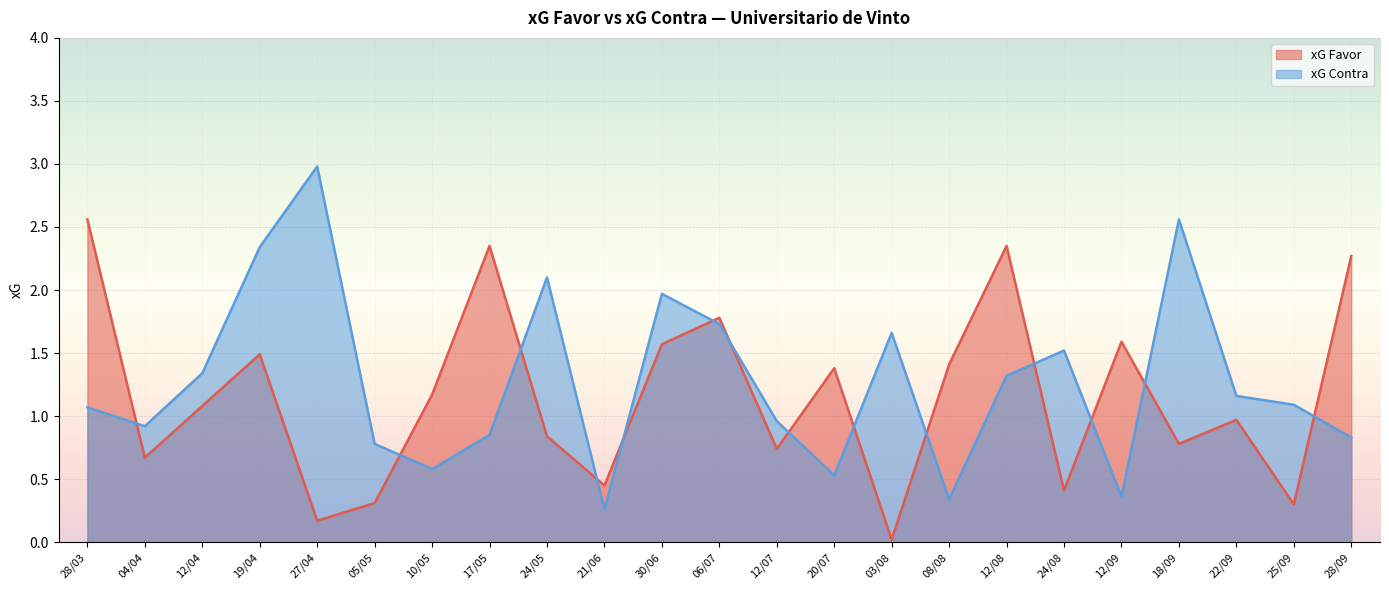

What is the label of the 12th point from the left?

06/07